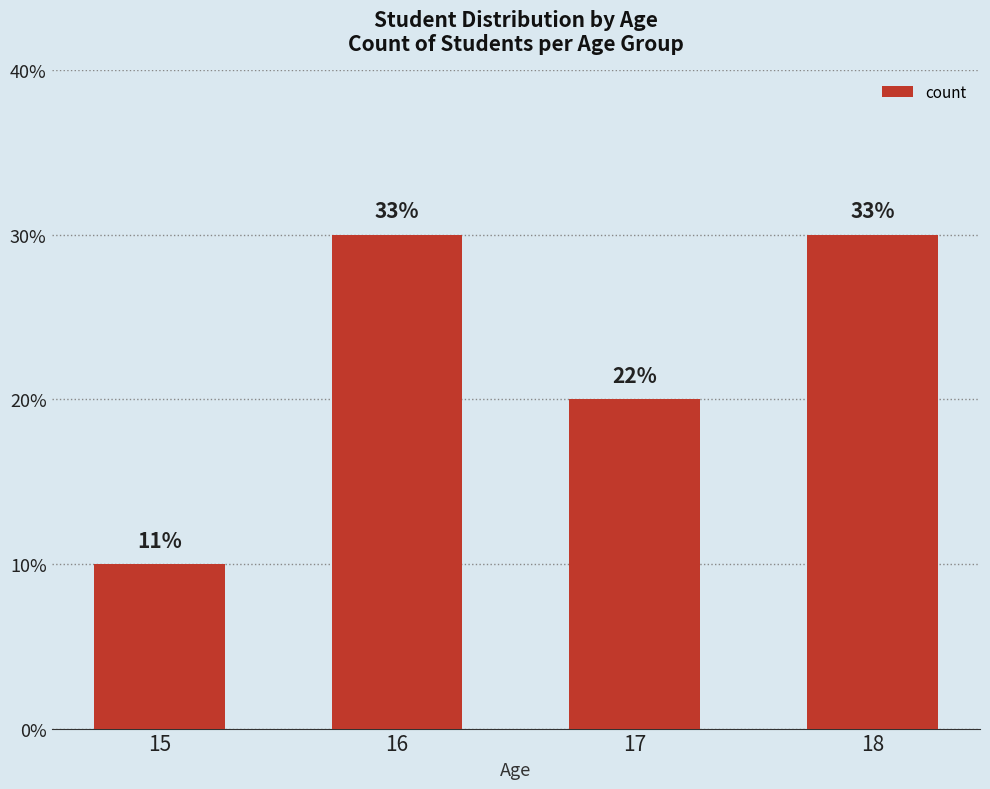

Does the chart contain any negative values?

No